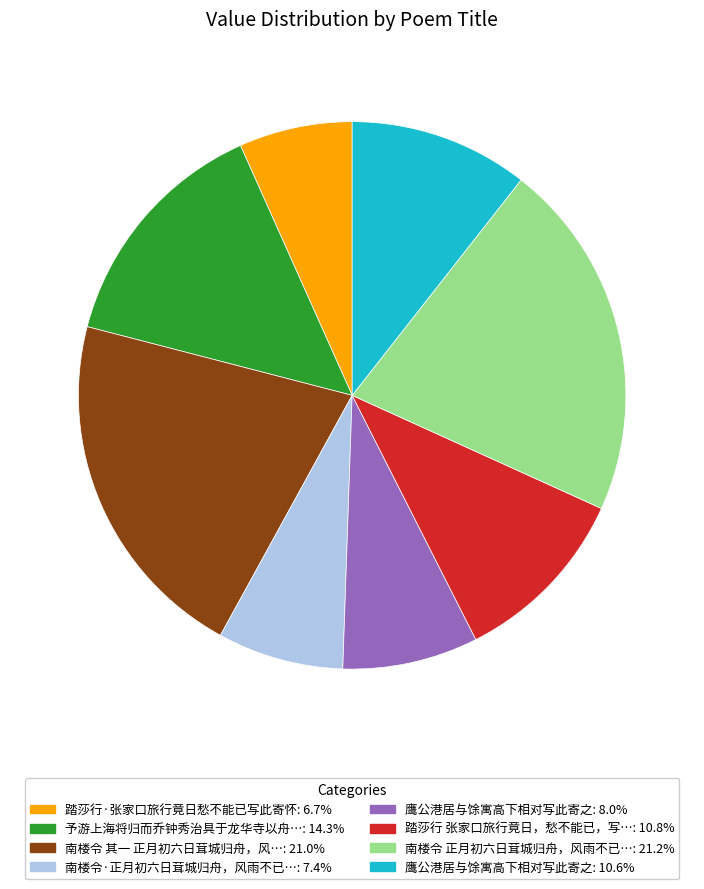

How many slices are in this pie chart?

8